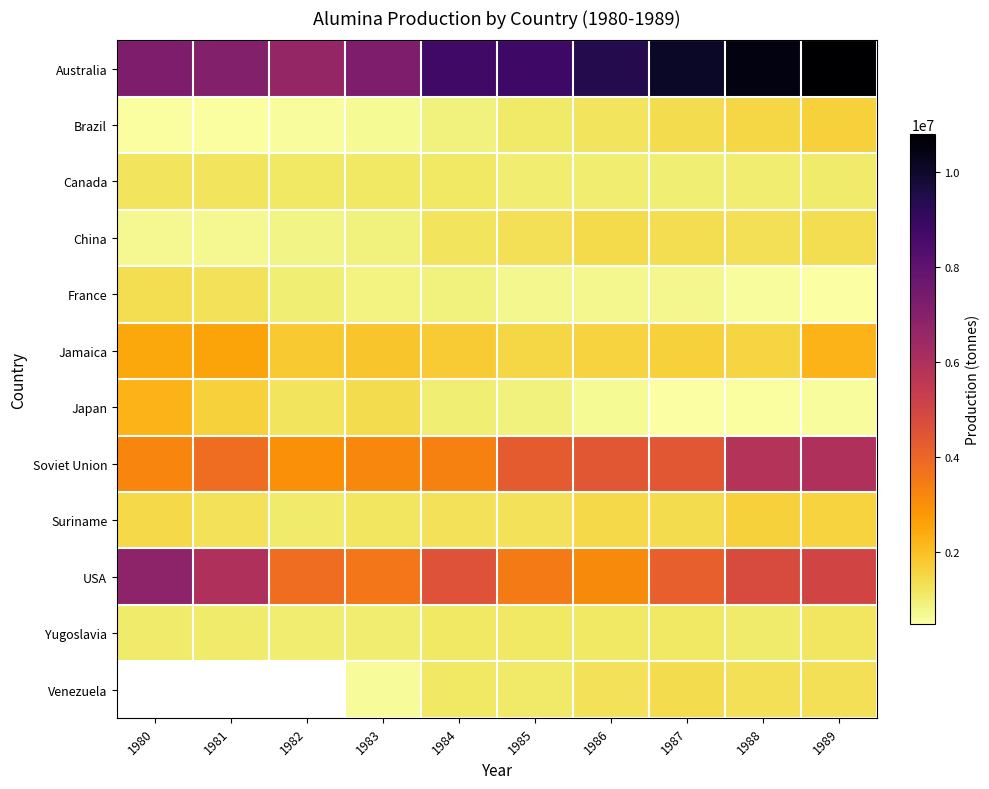

Is it true that Australia equals 8780702.0 at 1984?

True